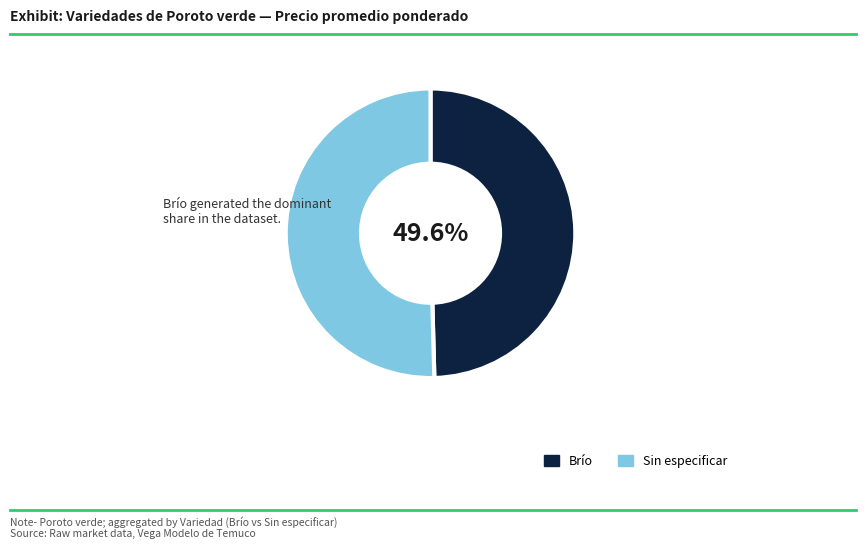

Is it true that Brío is 62% of the pie?

False